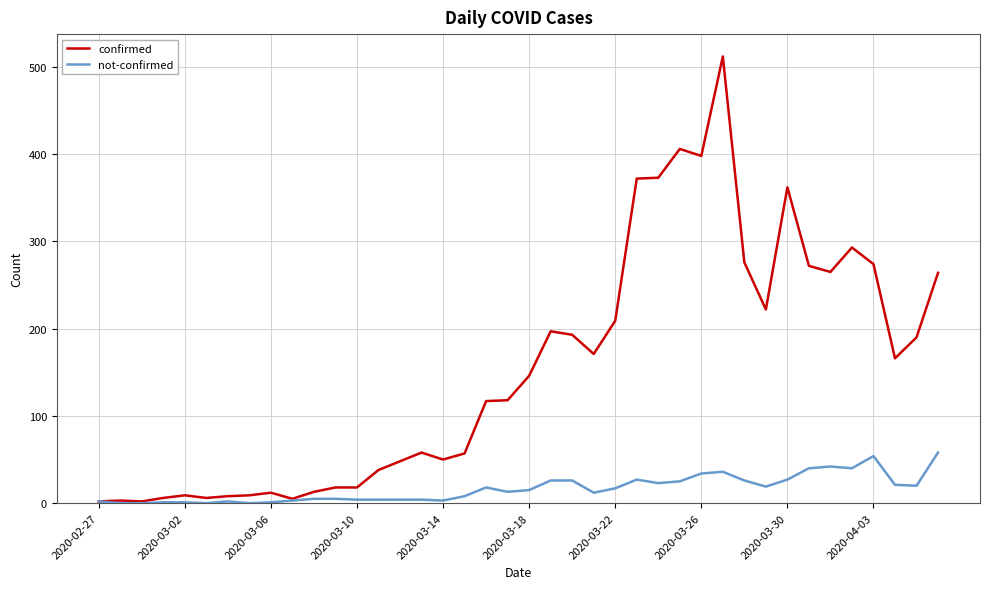

What is the maximum value shown in the chart?

512